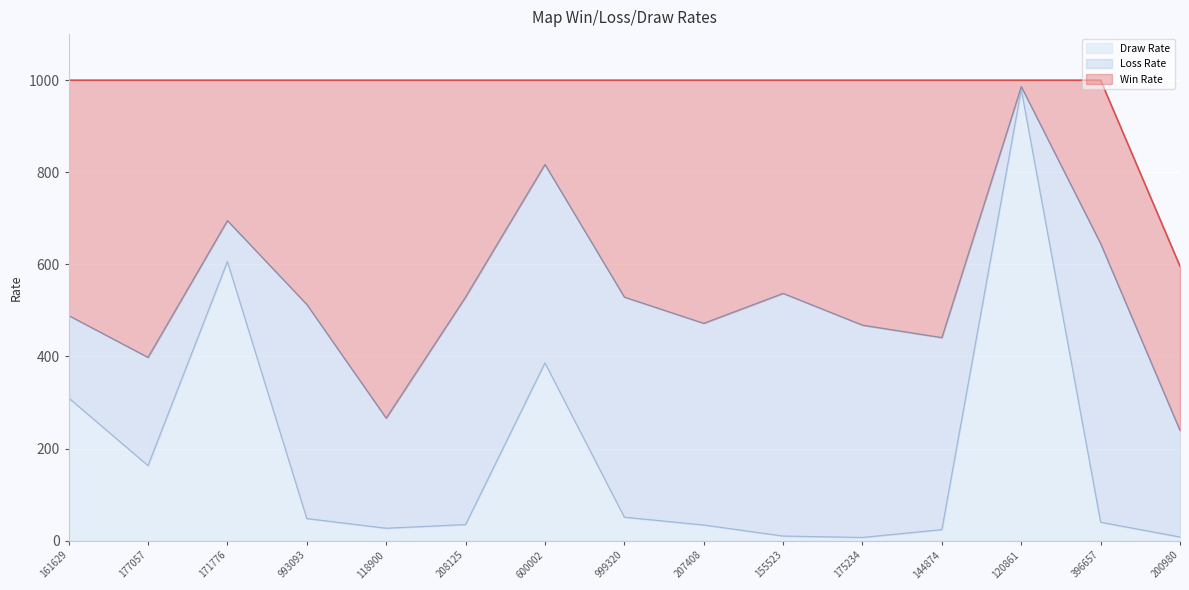

What is the highest value of the Draw Rate series?

980